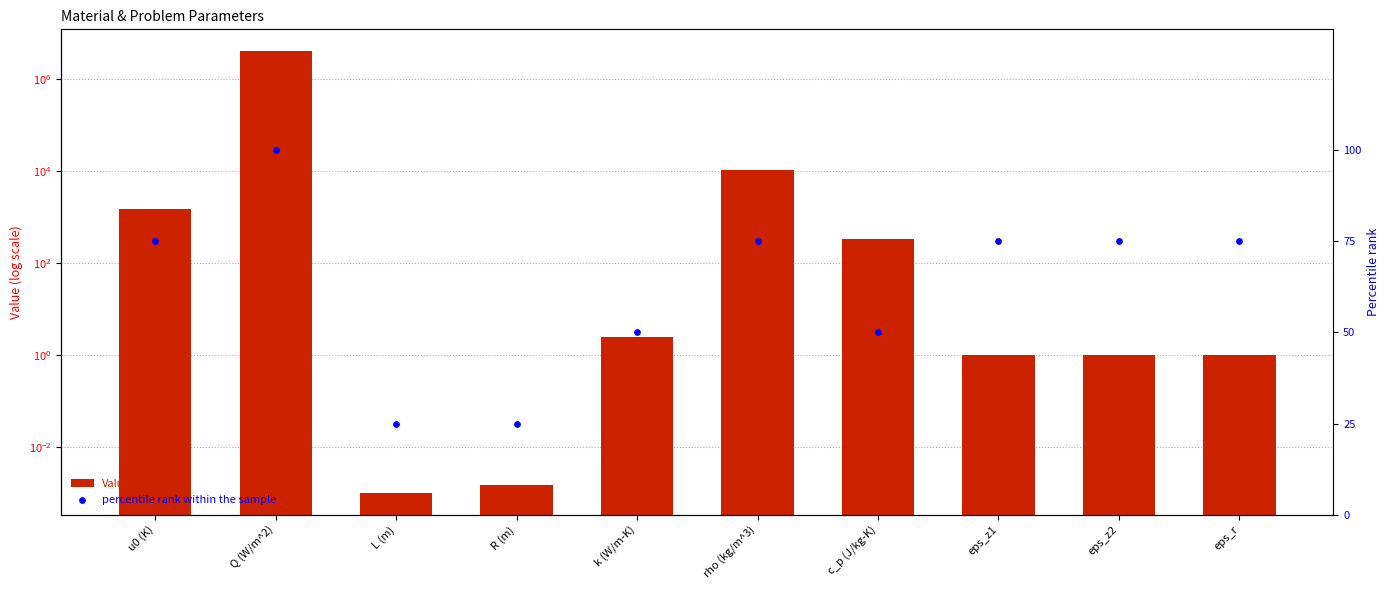

At which category is the sum across all series the highest?

Q (W/m^2)